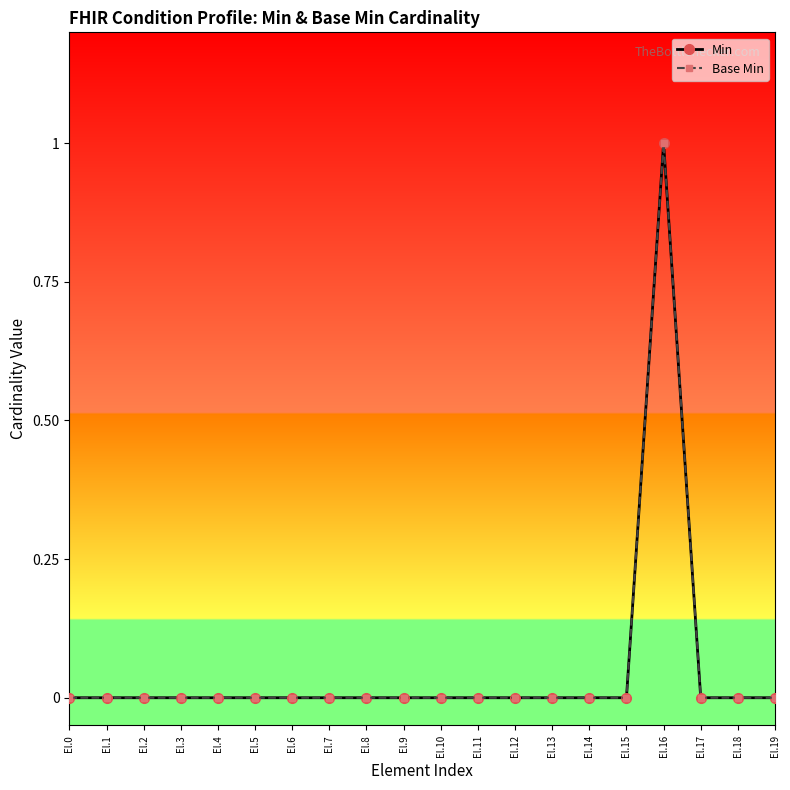

Which category has the lowest value across all series?

El.0